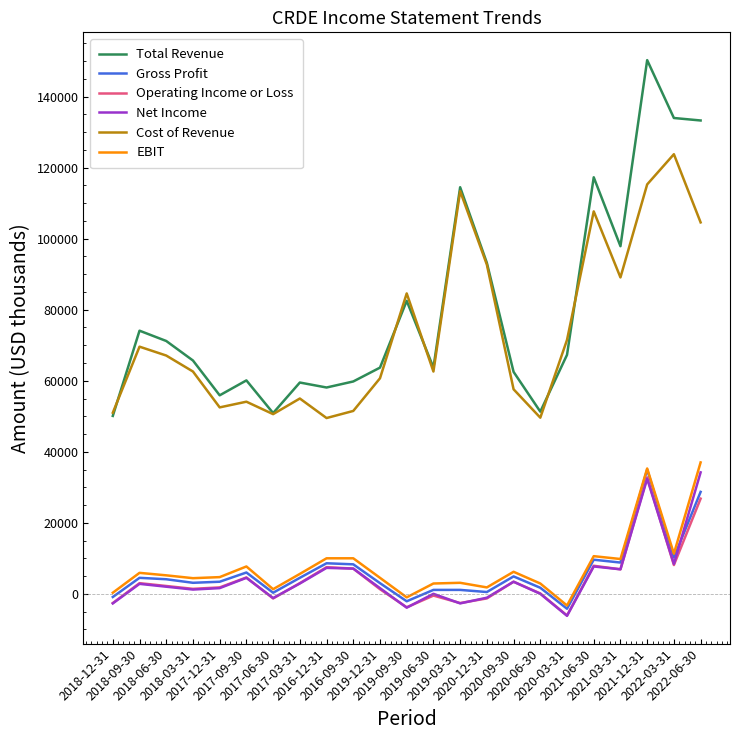

How many interior local valleys does the Operating Income or Loss series have?

7